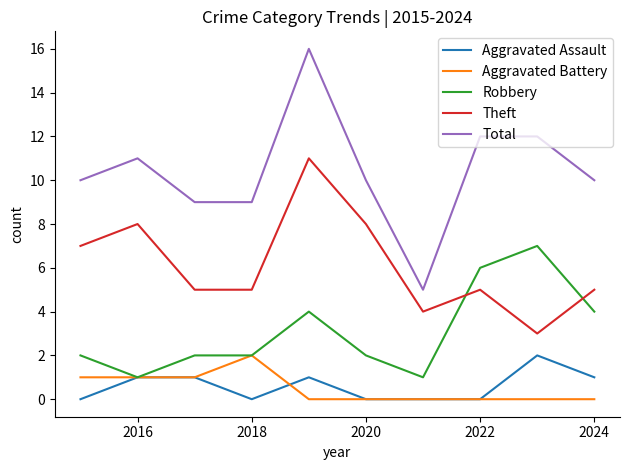

True or false: Total and Aggravated Battery cross at least once.

False